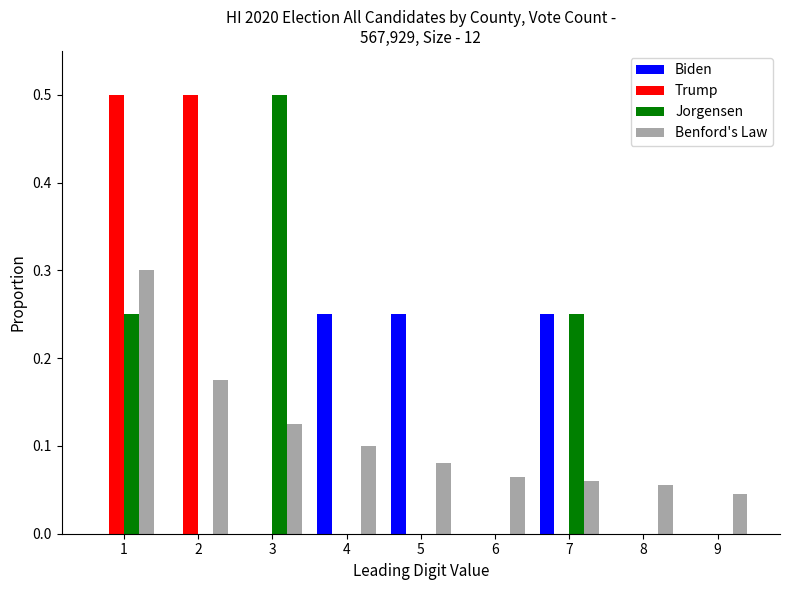

Is it true that Biden equals 0.0 at 3?

True